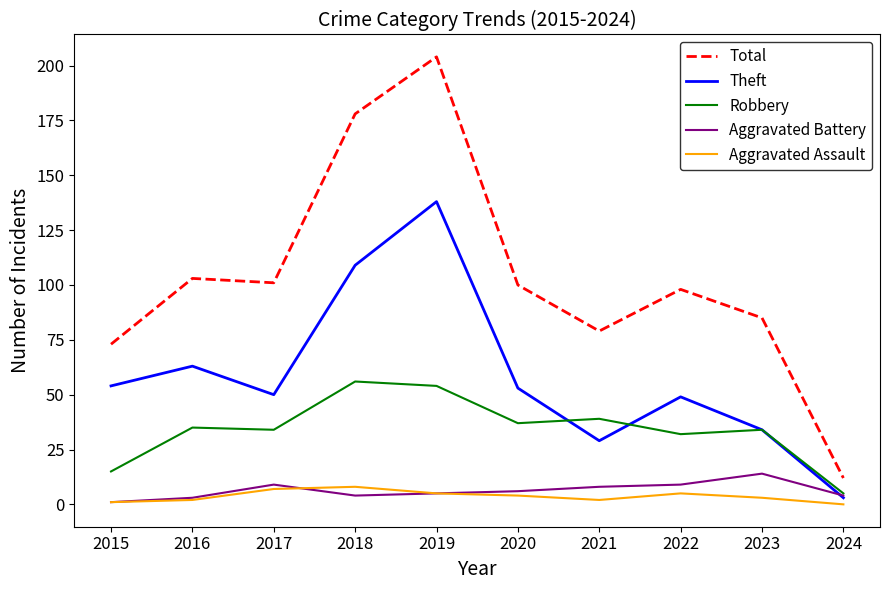

True or false: Aggravated Assault and Robbery cross at least once.

False